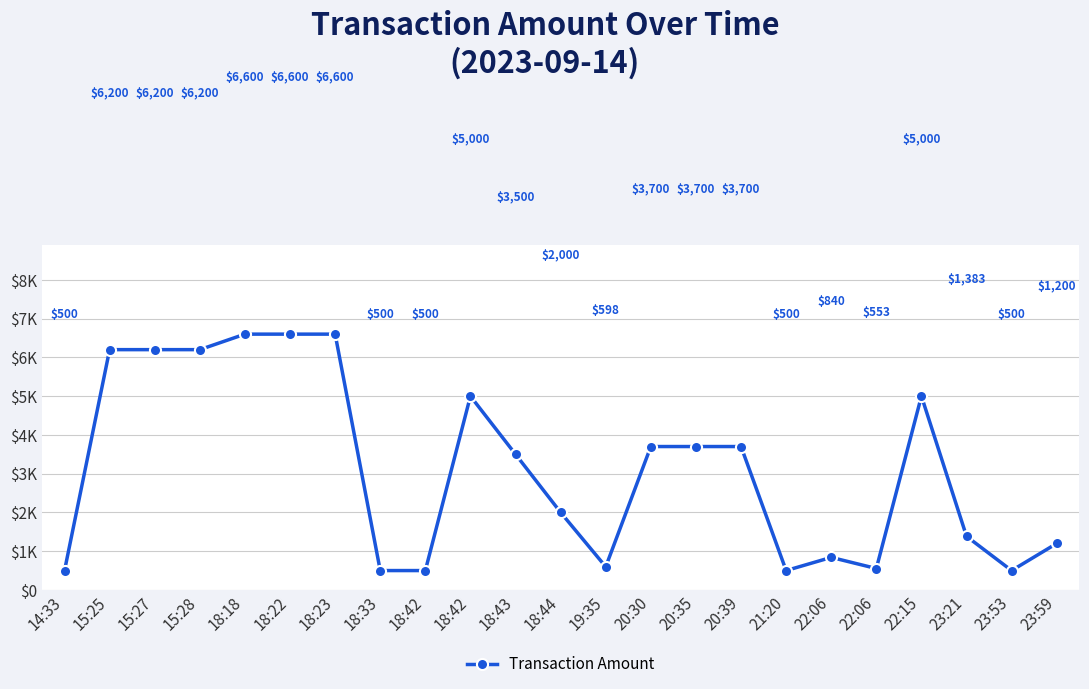

Rank the categories by value from highest to lowest.

18:18, 18:22, 18:23, 15:25, 15:27, 15:28, 18:42, 22:15, 20:30, 20:35, 20:39, 18:43, 18:44, 23:21, 23:59, 22:06, 19:35, 22:06, 14:33, 18:33, 18:42, 21:20, 23:53